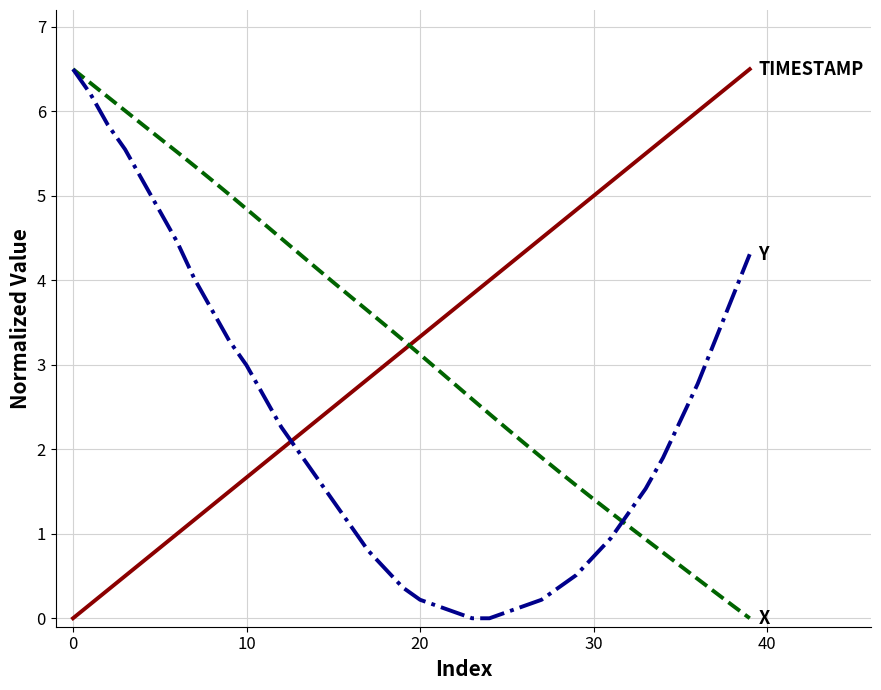

What is the maximum value shown in the chart?

6.5